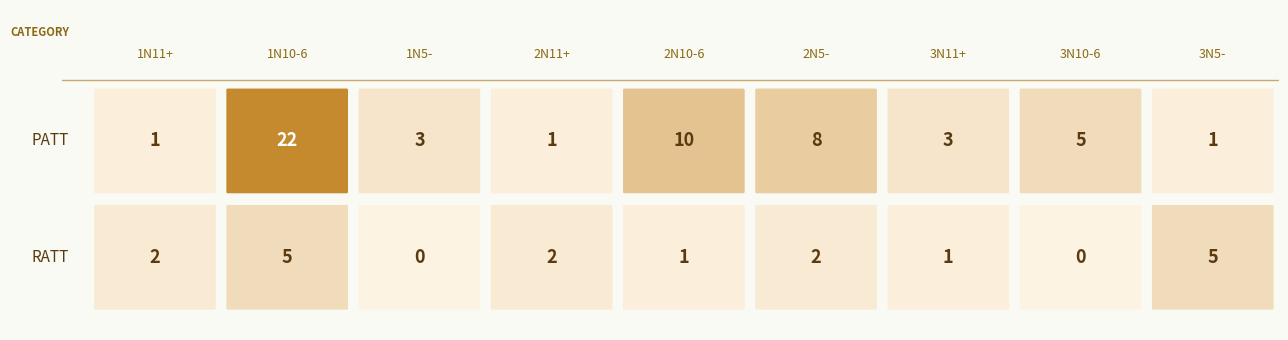

Reading left to right, extract all data points from this chart.

RATT: RATT=2	PATT=5	2=0	3=2	4=1	5=2	6=1	7=0	8=5
PATT: RATT=1	PATT=22	2=3	3=1	4=10	5=8	6=3	7=5	8=1